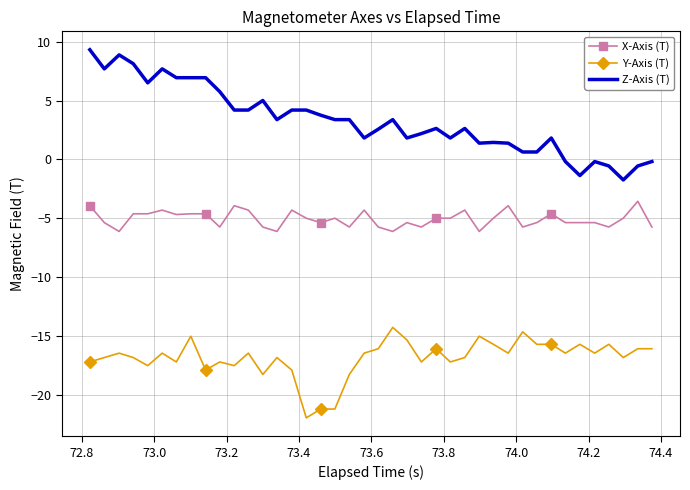

Which series has the largest total across all categories?

Z-Axis (T)